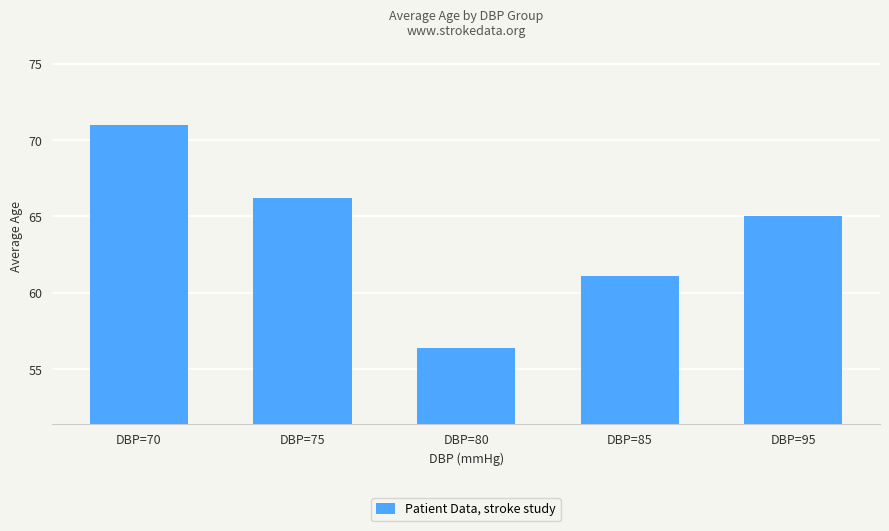

At which label does the data first exceed 65?

DBP=70